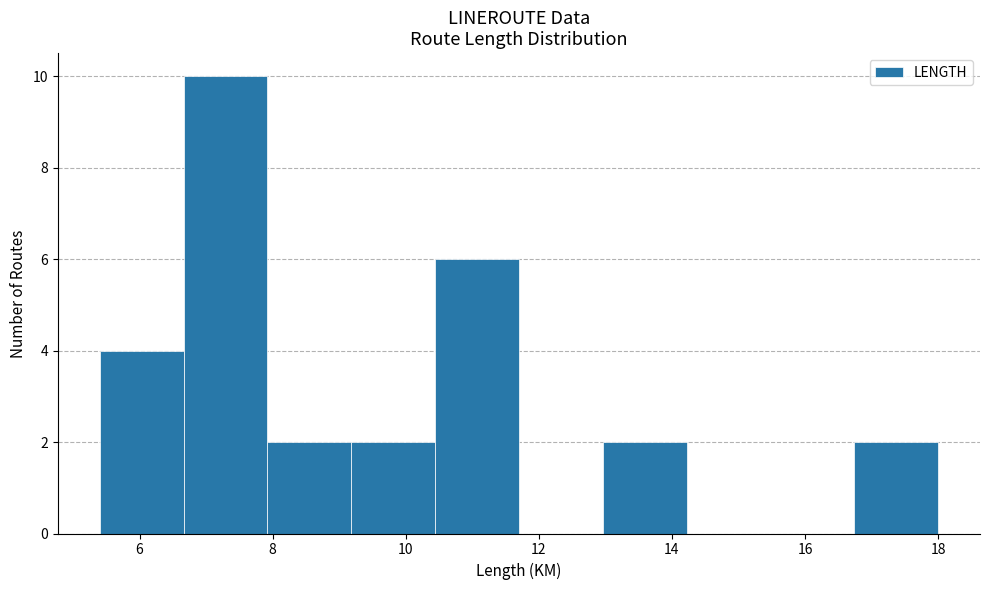

Reading left to right, list every bar in this chart as the range it spans on the x-axis followed by its height. Neither the bar edges nor the heights are printed on the chart, so give them approximately, as read against the axes.

5.40 to 6.66: 4
6.66 to 7.92: 10
7.92 to 9.18: 2
9.18 to 10.44: 2
10.44 to 11.70: 6
11.70 to 12.96: 0
12.96 to 14.22: 2
14.22 to 15.48: 0
15.48 to 16.74: 0
16.74 to 18.00: 2